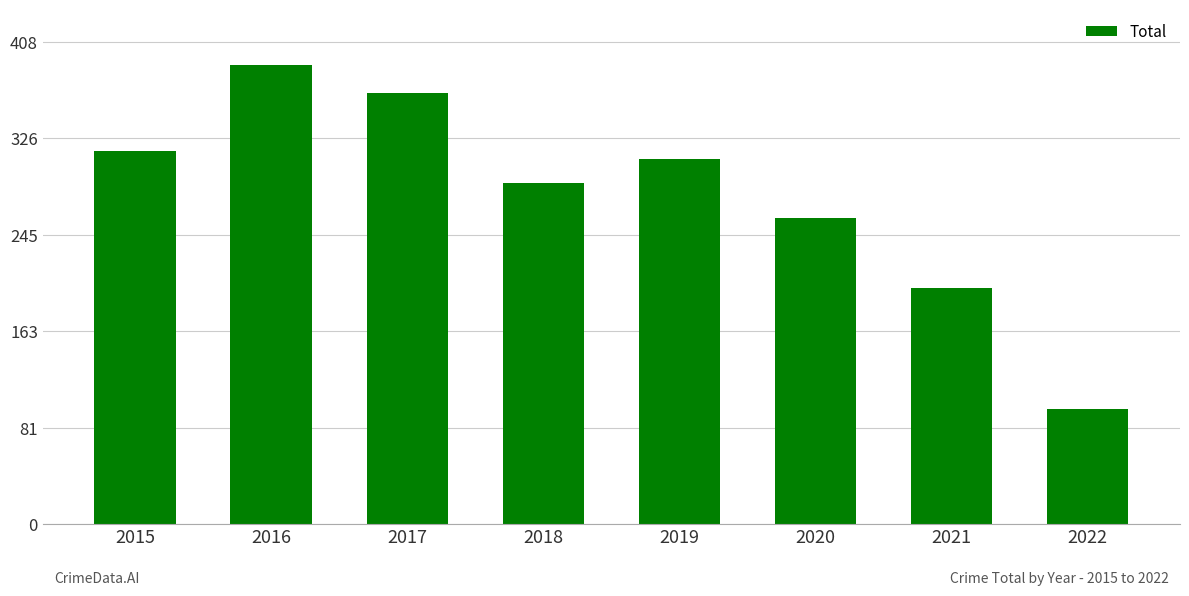

Which category has the highest value across all series?

2016